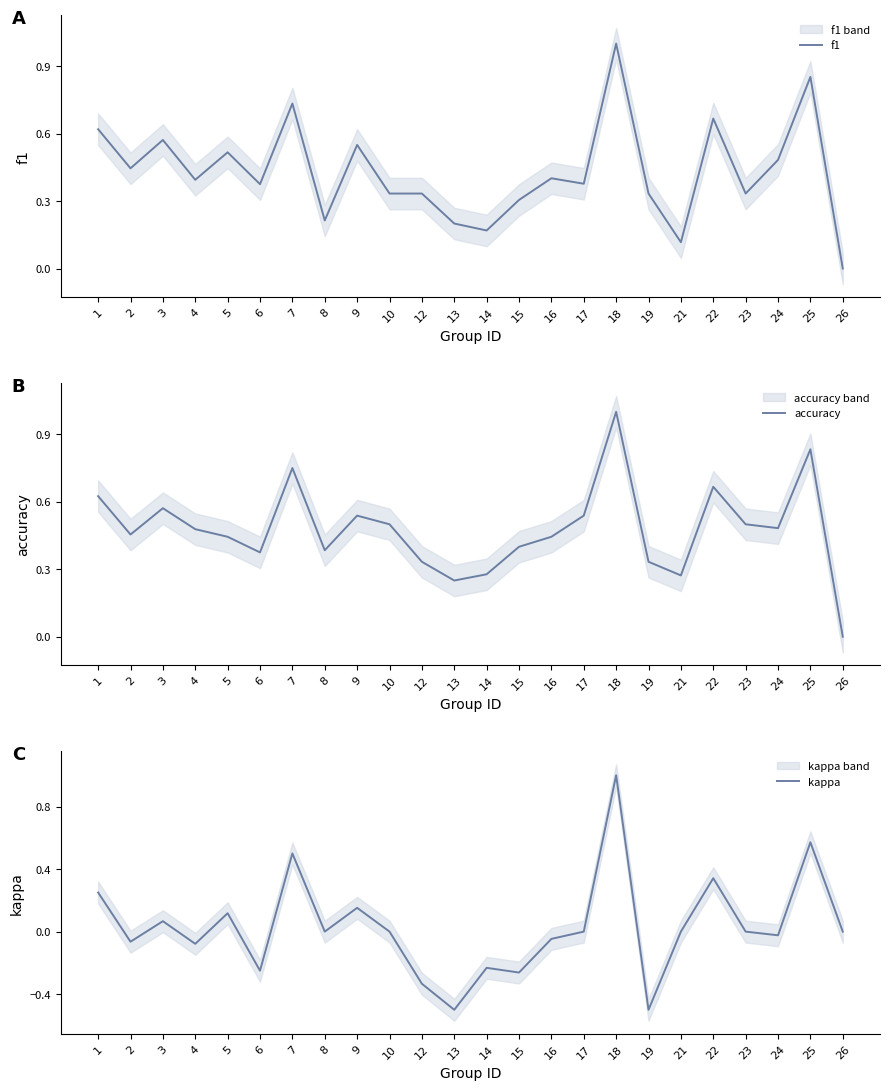

At which category is the sum across all series the highest?

18